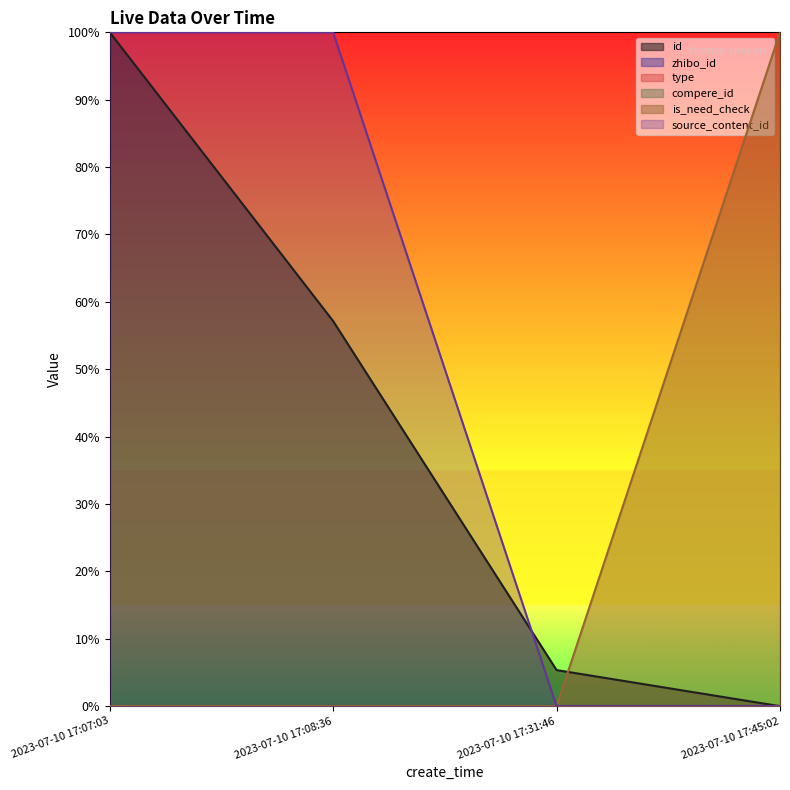

What is the difference between the id values at 2023-07-10 17:07:03 and 2023-07-10 17:08:36?

0.4